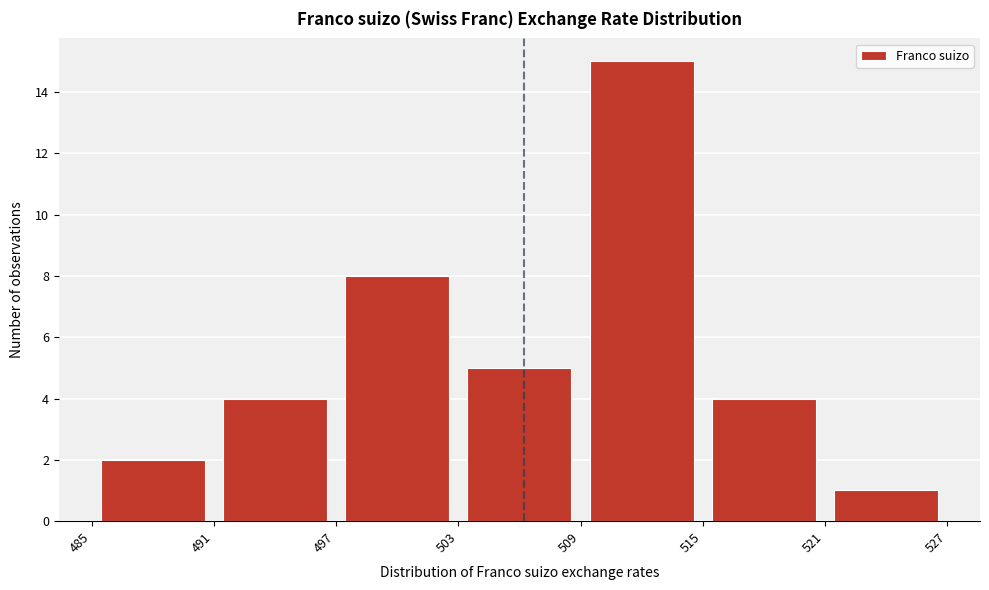

What is the height of the bar covering 521 to 527 on the x-axis? The values are not printed on the chart, so give them approximately, as read against the axis.

1